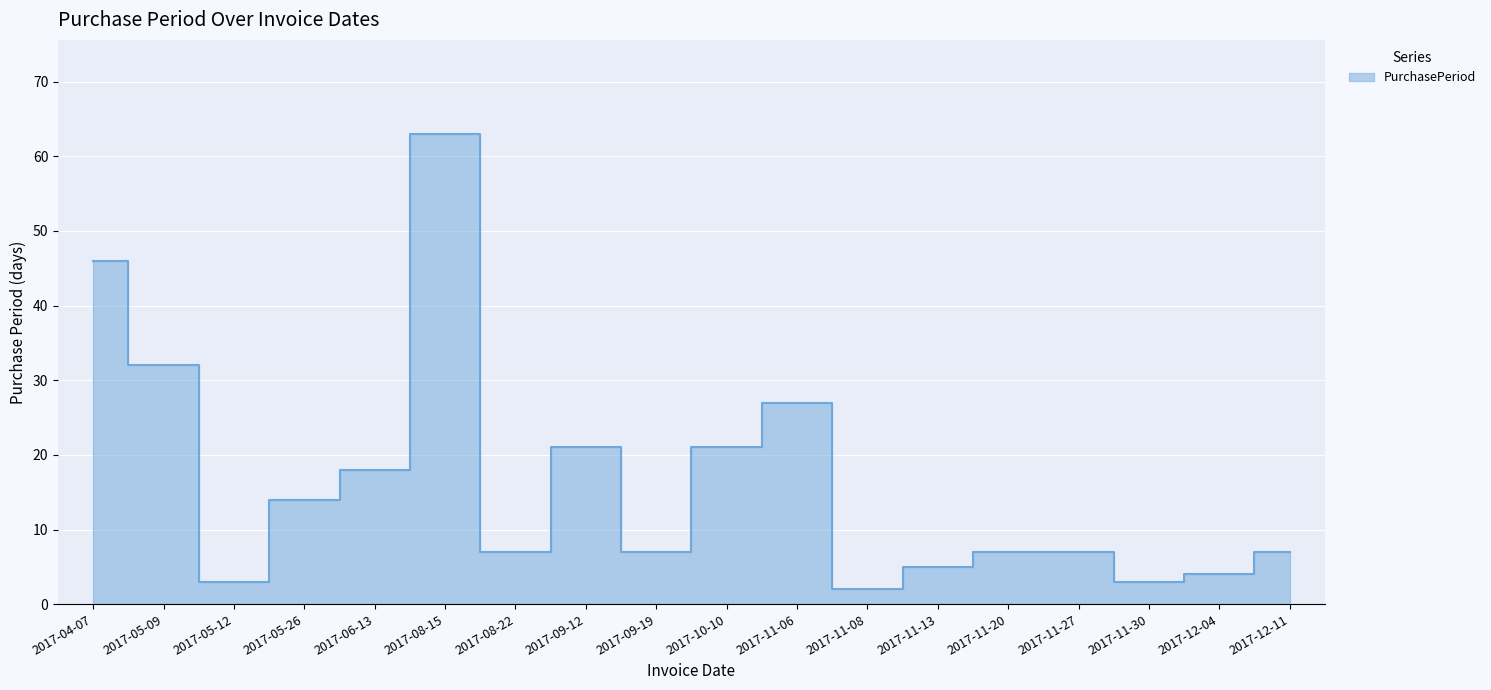

Reading left to right, extract all data points from this chart.

46	32	3	14	18	63	7	21	7	21	27	2	5	7	7	3	4	7